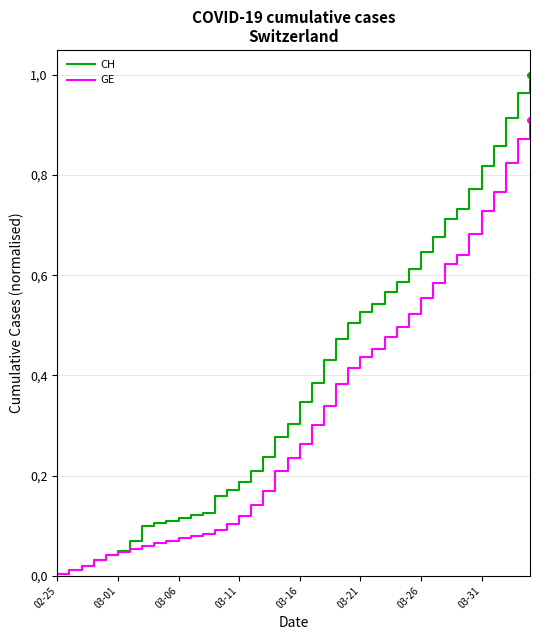

Where is GE nearest to the value 0?

02-25